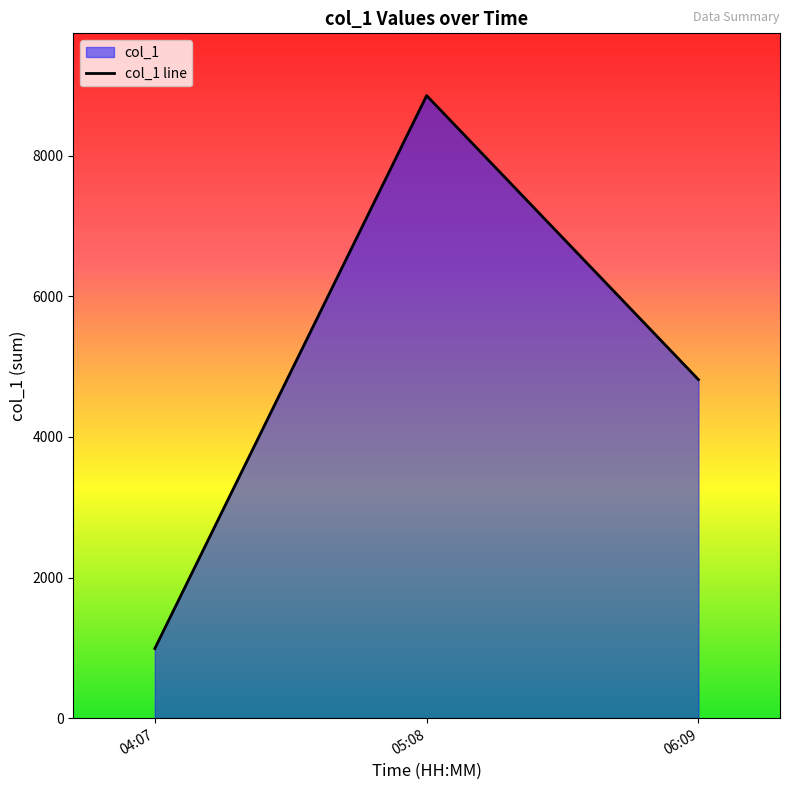

Rank the categories by value from highest to lowest.

05:08, 06:09, 04:07